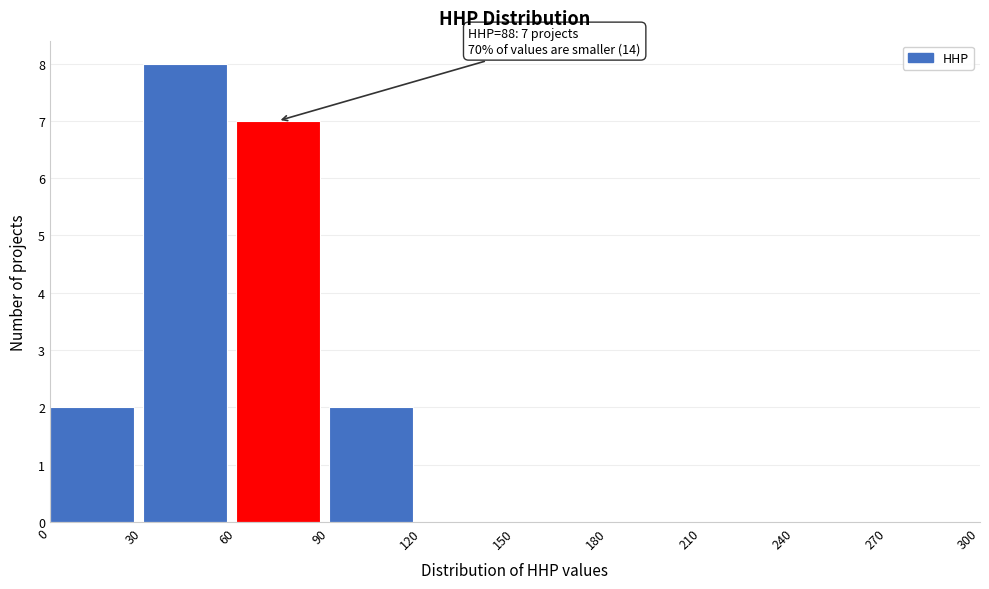

Which range on the x-axis has the tallest bar?

30 to 60